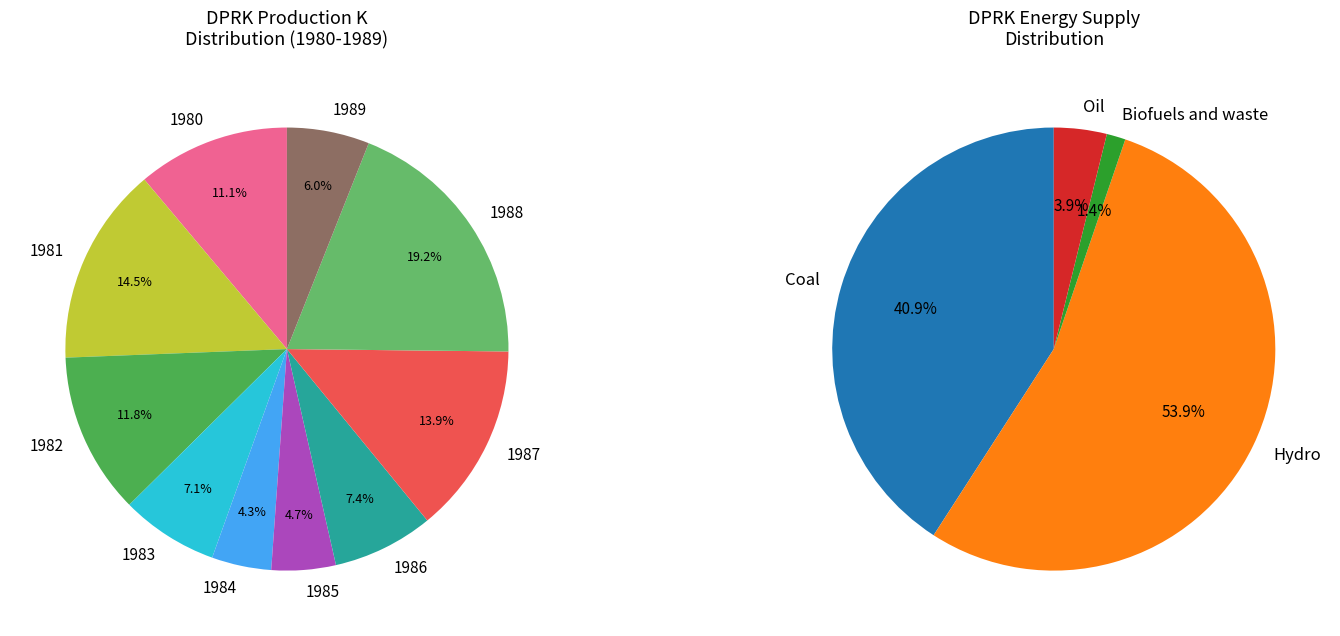

What percentage is the 1981 slice, to the nearest percent?

14%